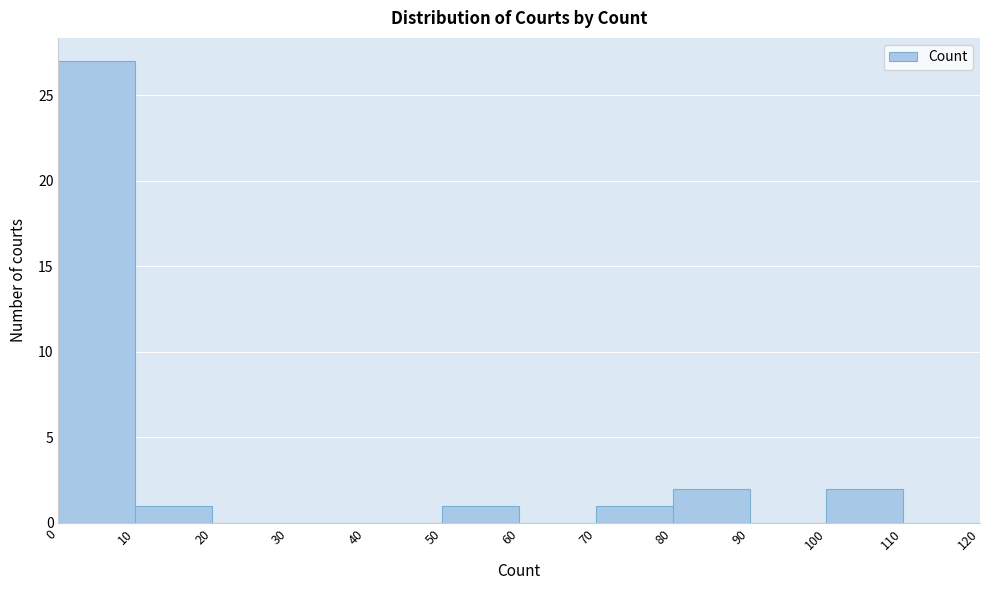

How tall is the bar that spans 100 to 110 on the x-axis? The values are not printed on the chart, so give them approximately, as read against the axis.

2